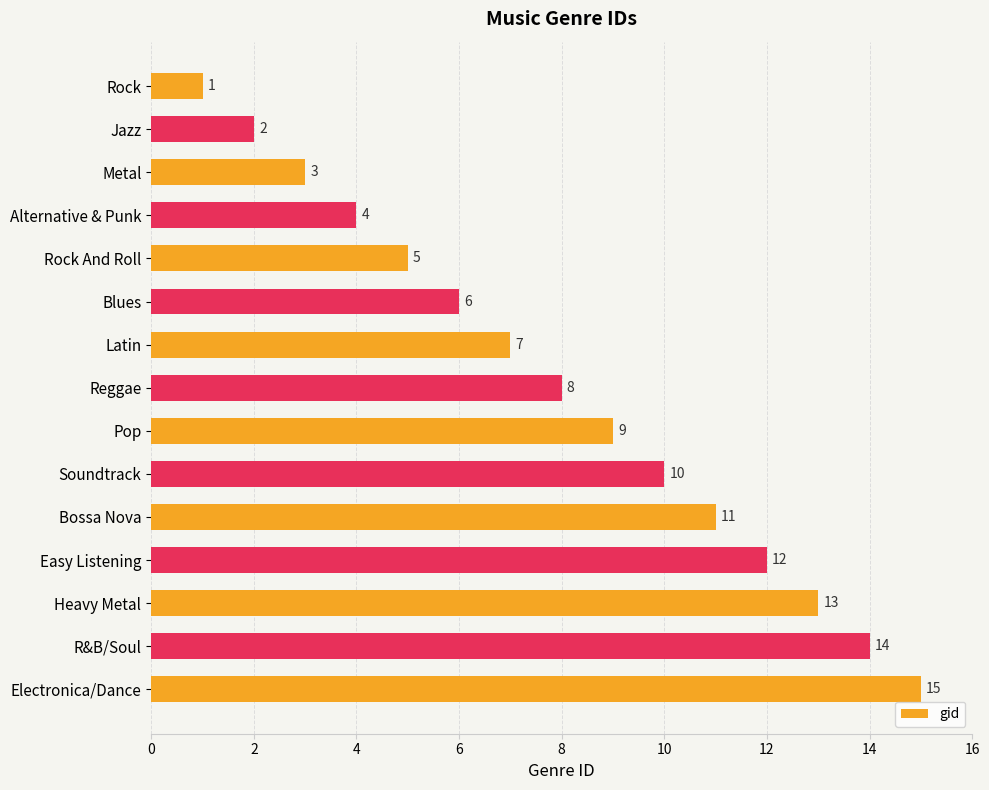

What value does the data have at Blues?

6